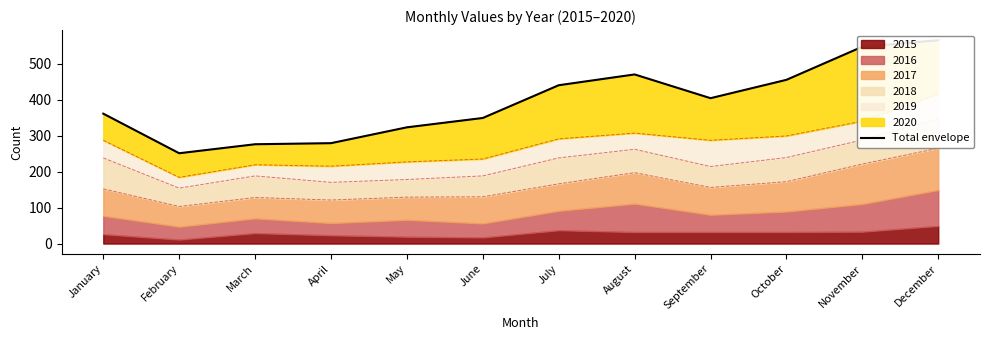

The value at February is 251. True or false?

True